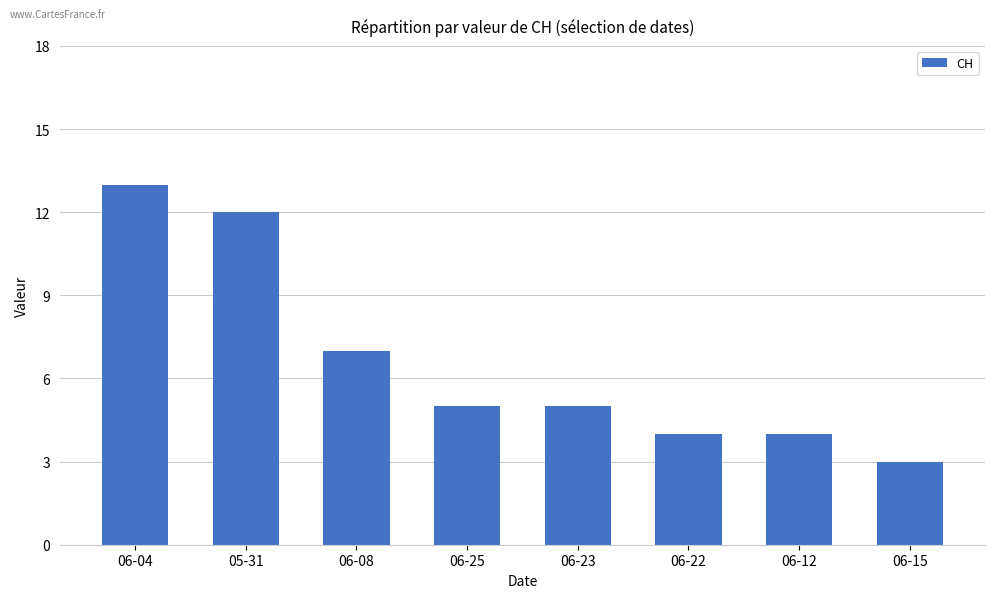

Which label corresponds to the smallest value in the chart?

06-15